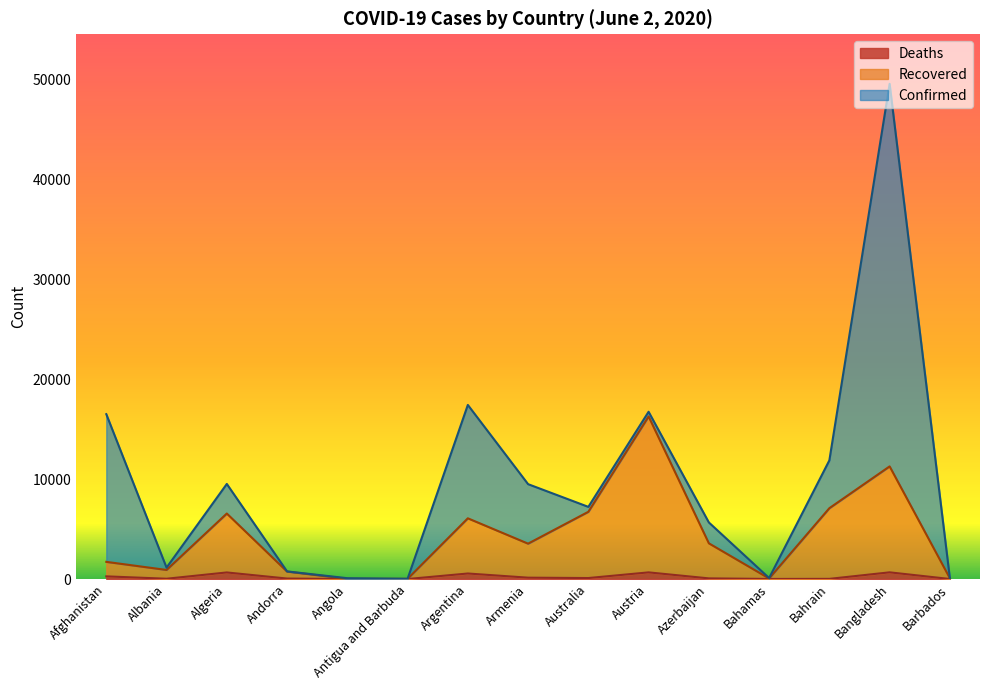

True or false: Deaths and Recovered cross at least once.

False